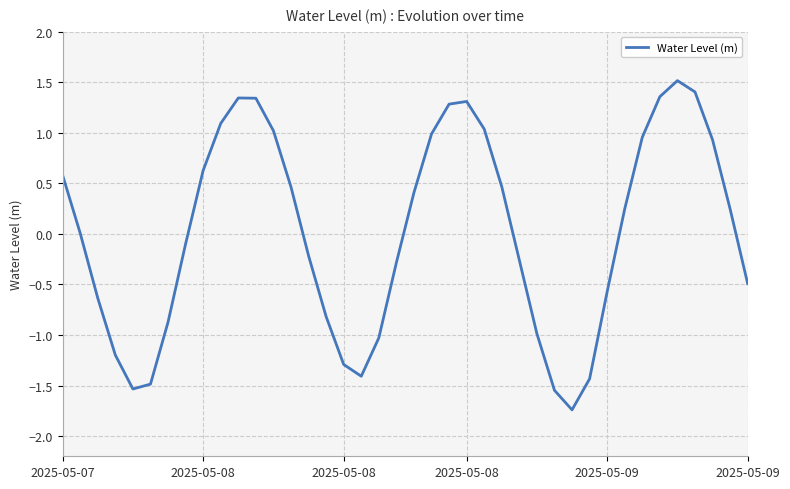

What is the smallest value displayed?

-1.7